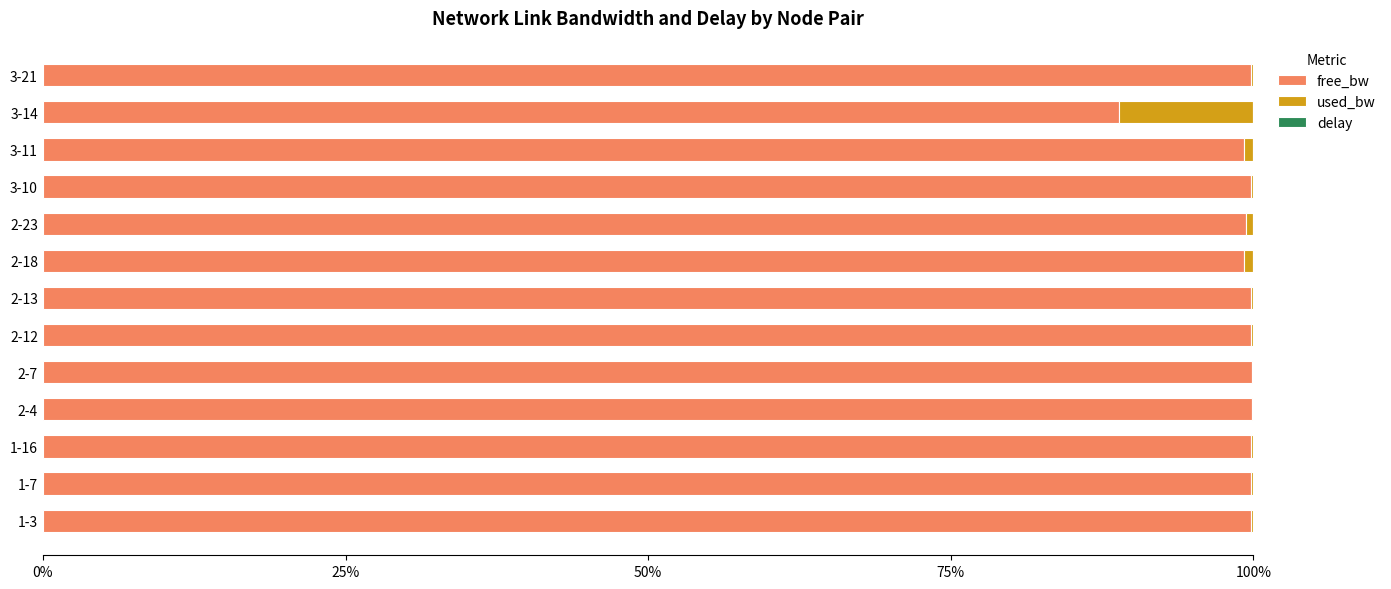

What are all the series names shown in the legend?

free_bw, used_bw, delay